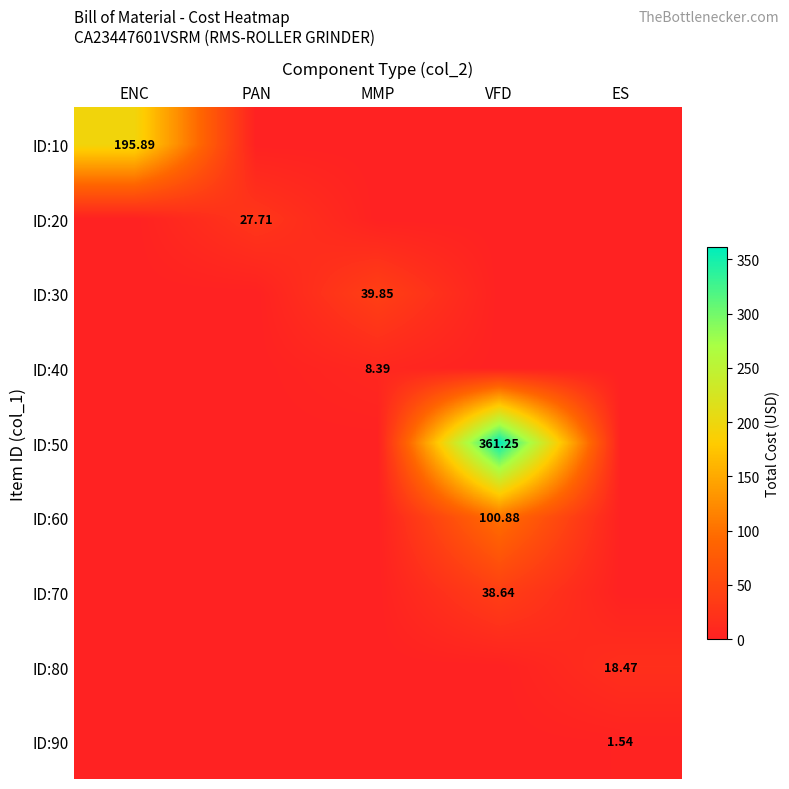

What is the total value across all series at MMP?

48.2